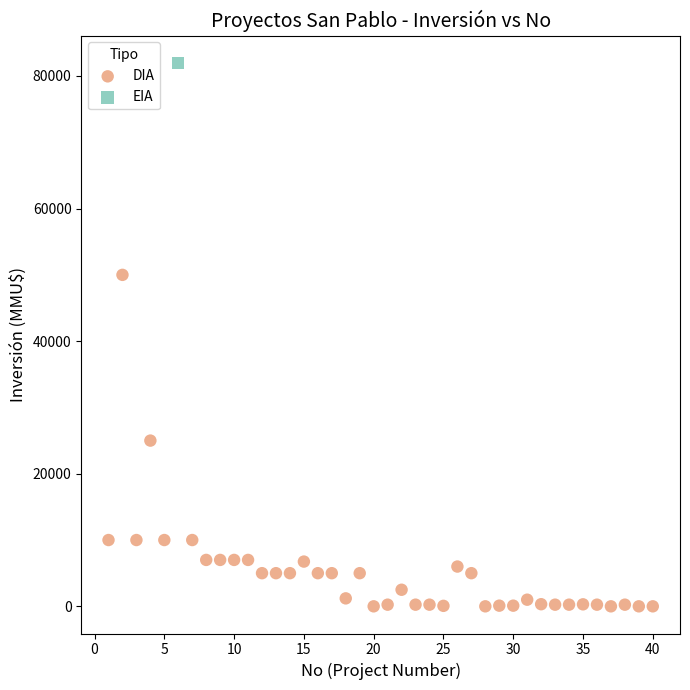

What are all the series names shown in the legend?

DIA, EIA